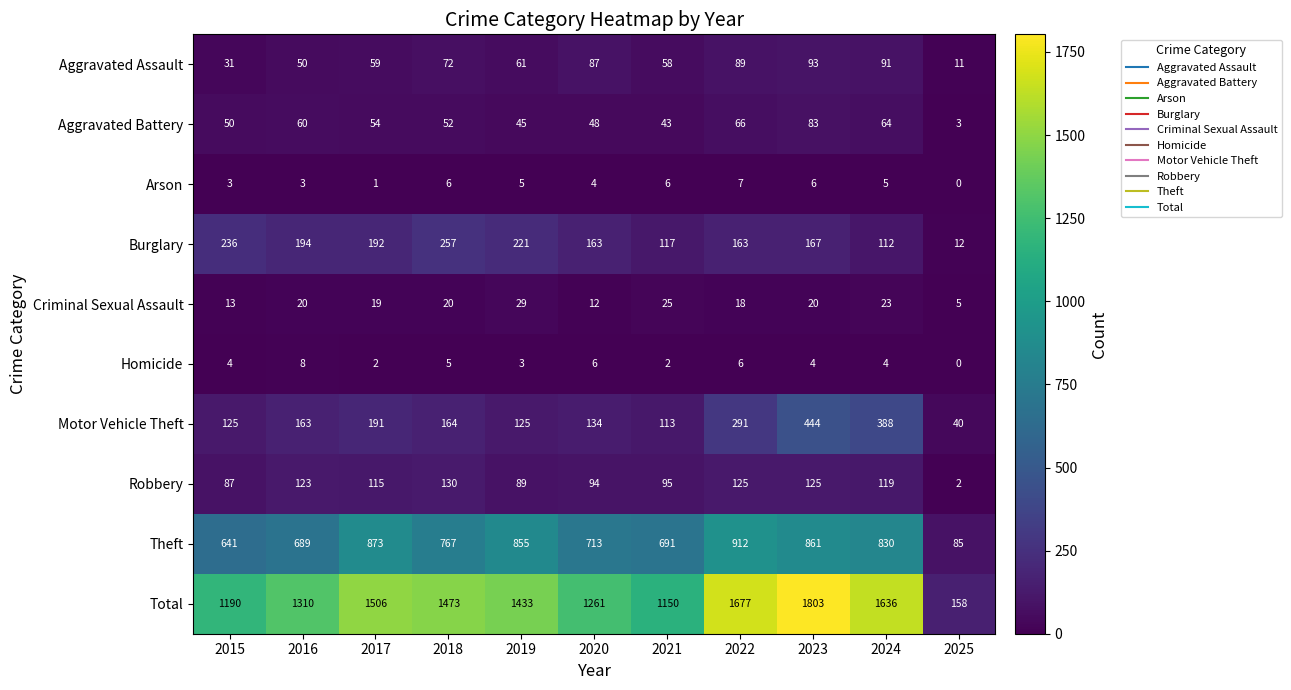

Which category has the highest value in the Criminal Sexual Assault series?

2019